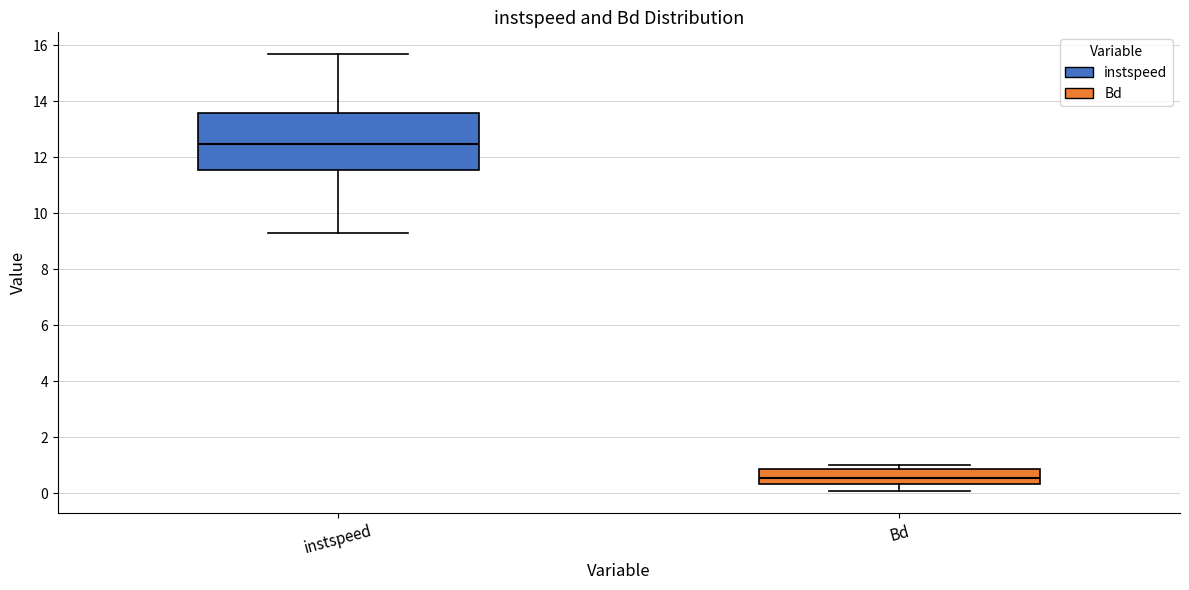

Where is the upper edge of the box for Bd on the y-axis? The values are not printed on the chart, so give them approximately, as read against the axis.

0.8